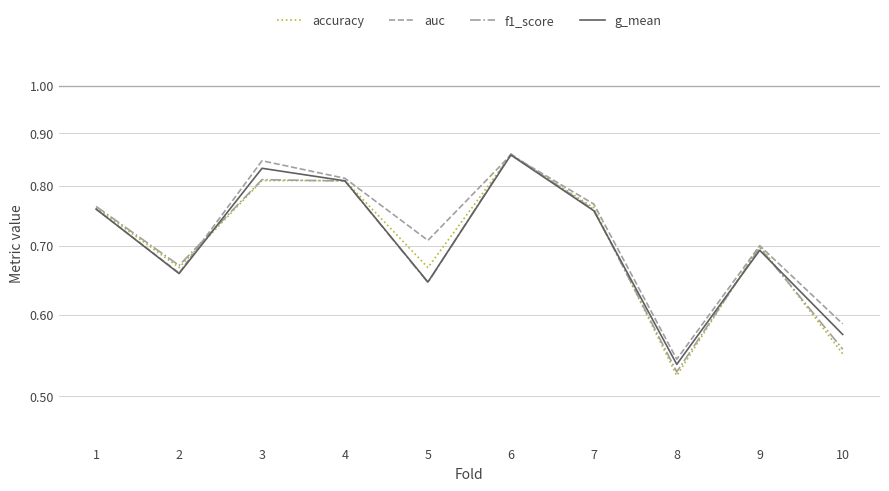

The value of g_mean at 1 is 1.1. True or false?

False